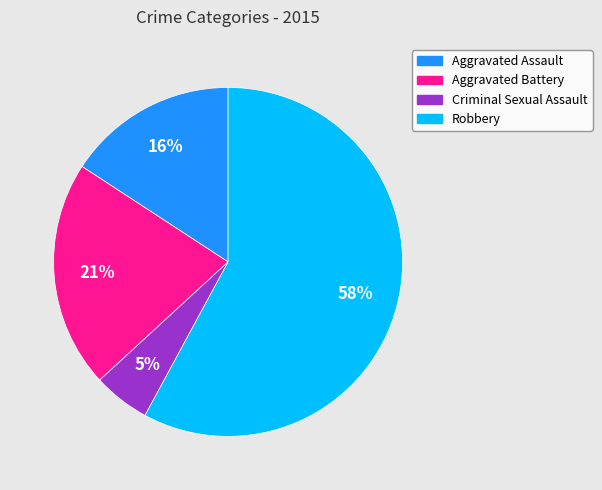

How many segments does this pie chart have?

4